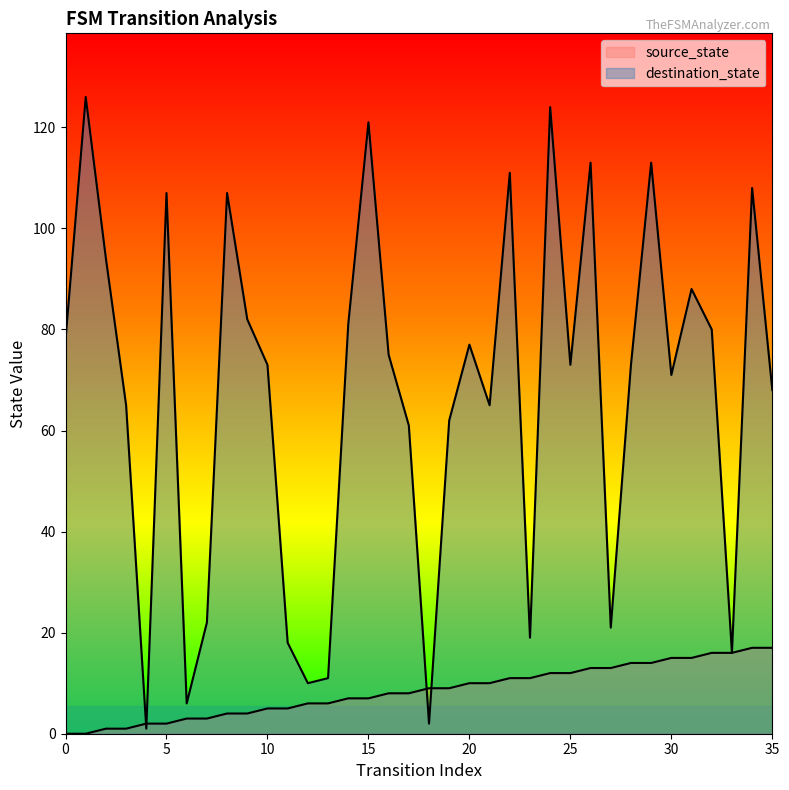

Reading left to right, transcribe all the data shown in this chart.

source_state: 0	0	1	1	2	2	3	3	4	4	5	5	6	6	7	7	8	8	9	9	10	10	11	11	12	12	13	13	14	14	15	15	16	16	17	17
destination_state: 78	126	94	65	1	107	6	22	107	82	73	18	10	11	81	121	75	61	2	62	77	65	111	19	124	73	113	21	73	113	71	88	80	16	108	68